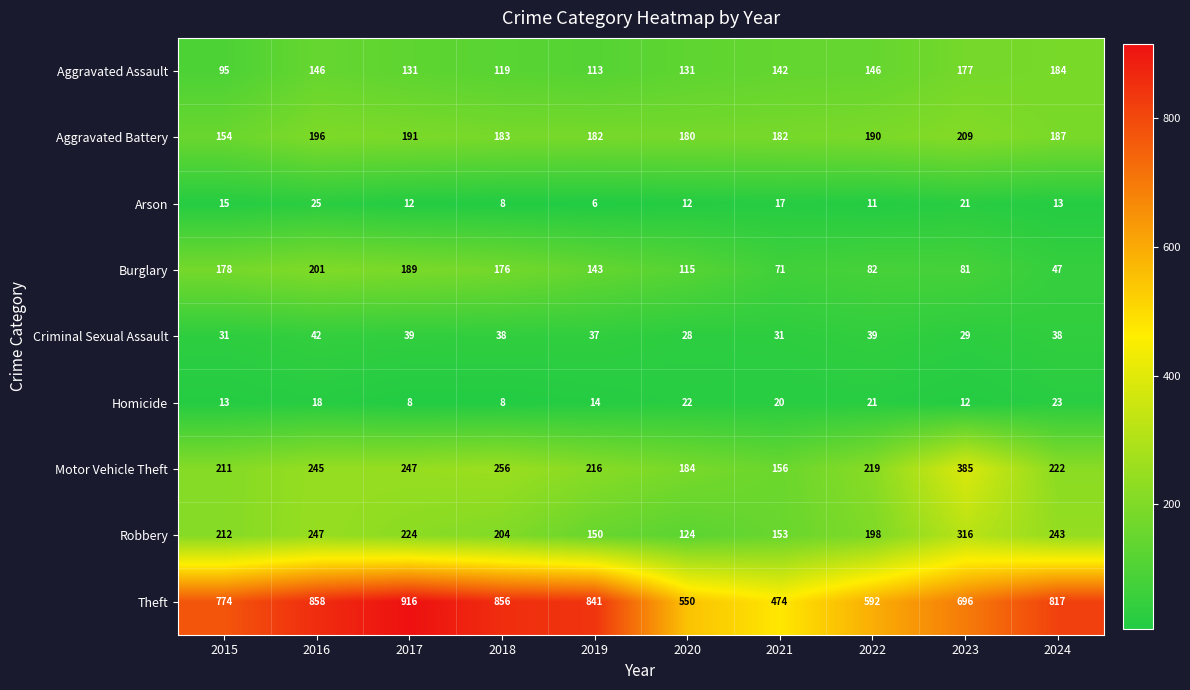

Which category has the lowest value across all series?

2019